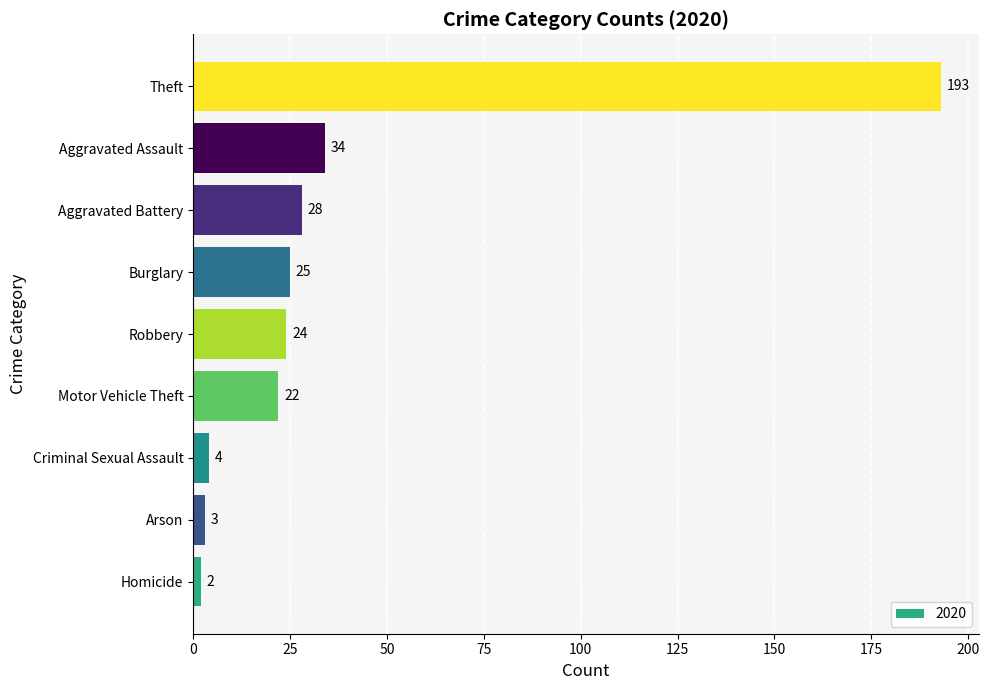

List the labels in order of value, largest first.

Theft, Aggravated Assault, Aggravated Battery, Burglary, Robbery, Motor Vehicle Theft, Criminal Sexual Assault, Arson, Homicide